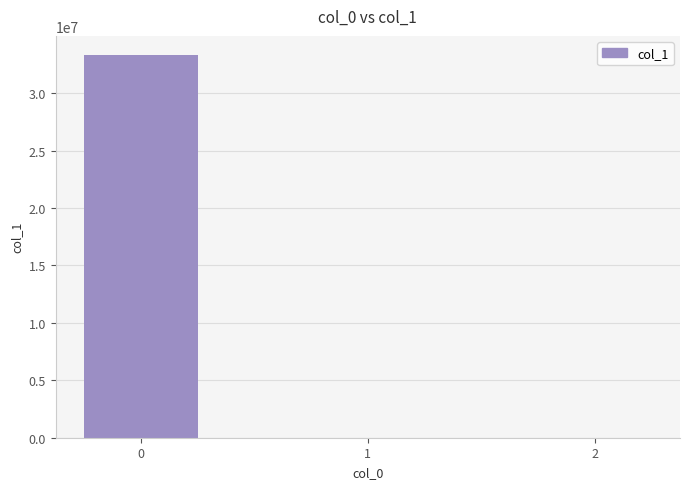

Does the chart contain stacked bars?

No